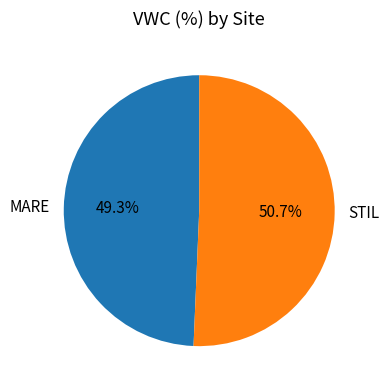

Is there a majority slice in this chart?

Yes